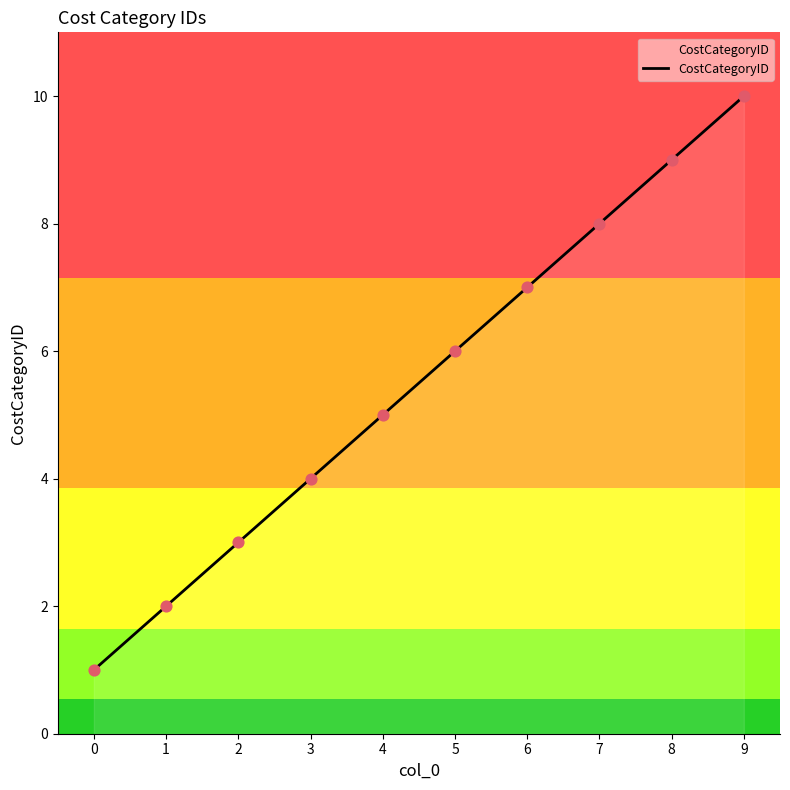

What is the change in value from 4 to 7?

+3